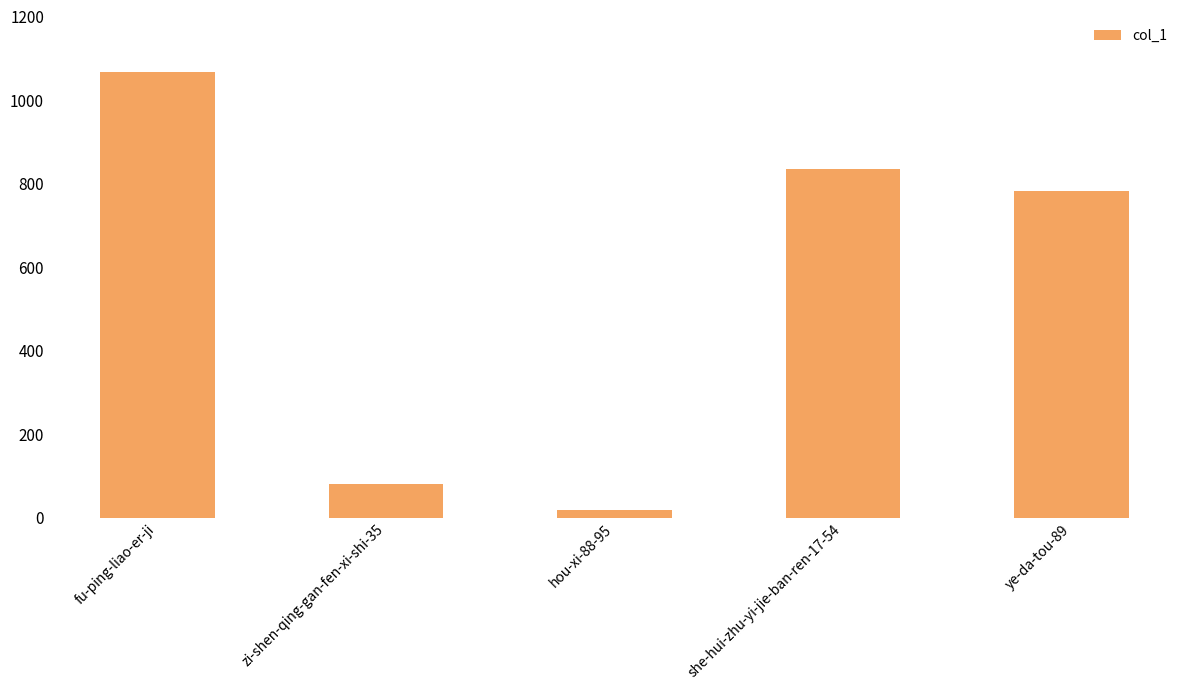

Rank the categories by value from highest to lowest.

fu-ping-liao-er-ji, she-hui-zhu-yi-jie-ban-ren-17-54, ye-da-tou-89, zi-shen-qing-gan-fen-xi-shi-35, hou-xi-88-95